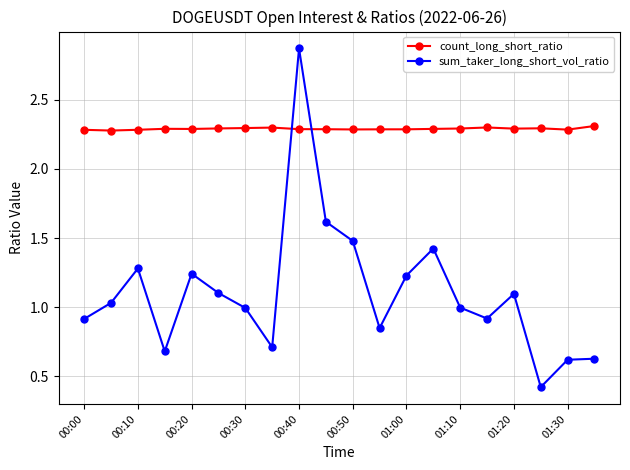

How many count_long_short_ratio values are between 2 and 3?

20